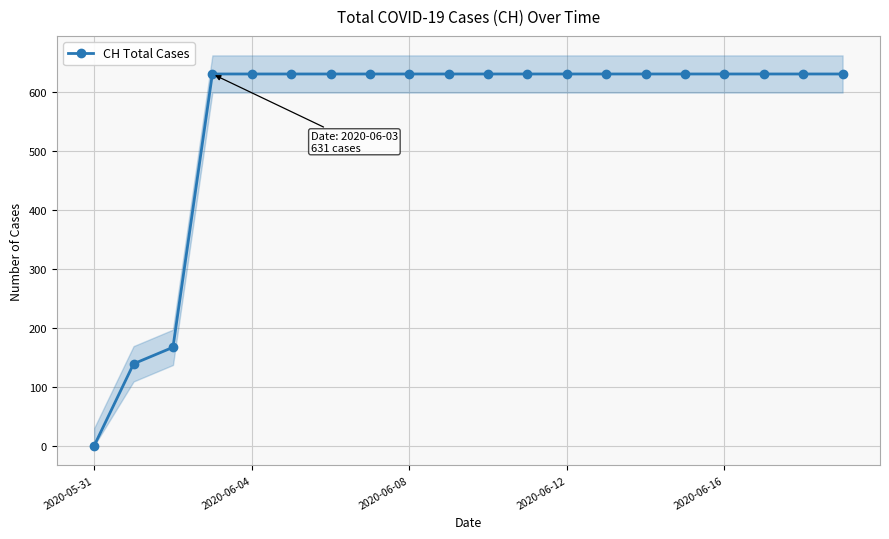

The chart shows a value of 988 at 7. True or false?

False